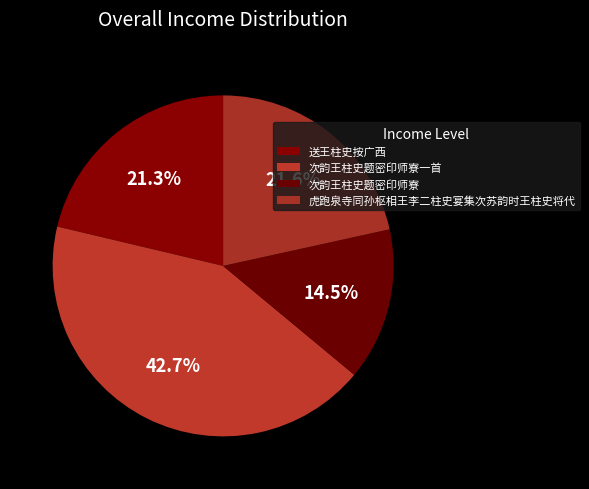

To the nearest percent, what is the difference between the largest and smallest slice percentages?

28%